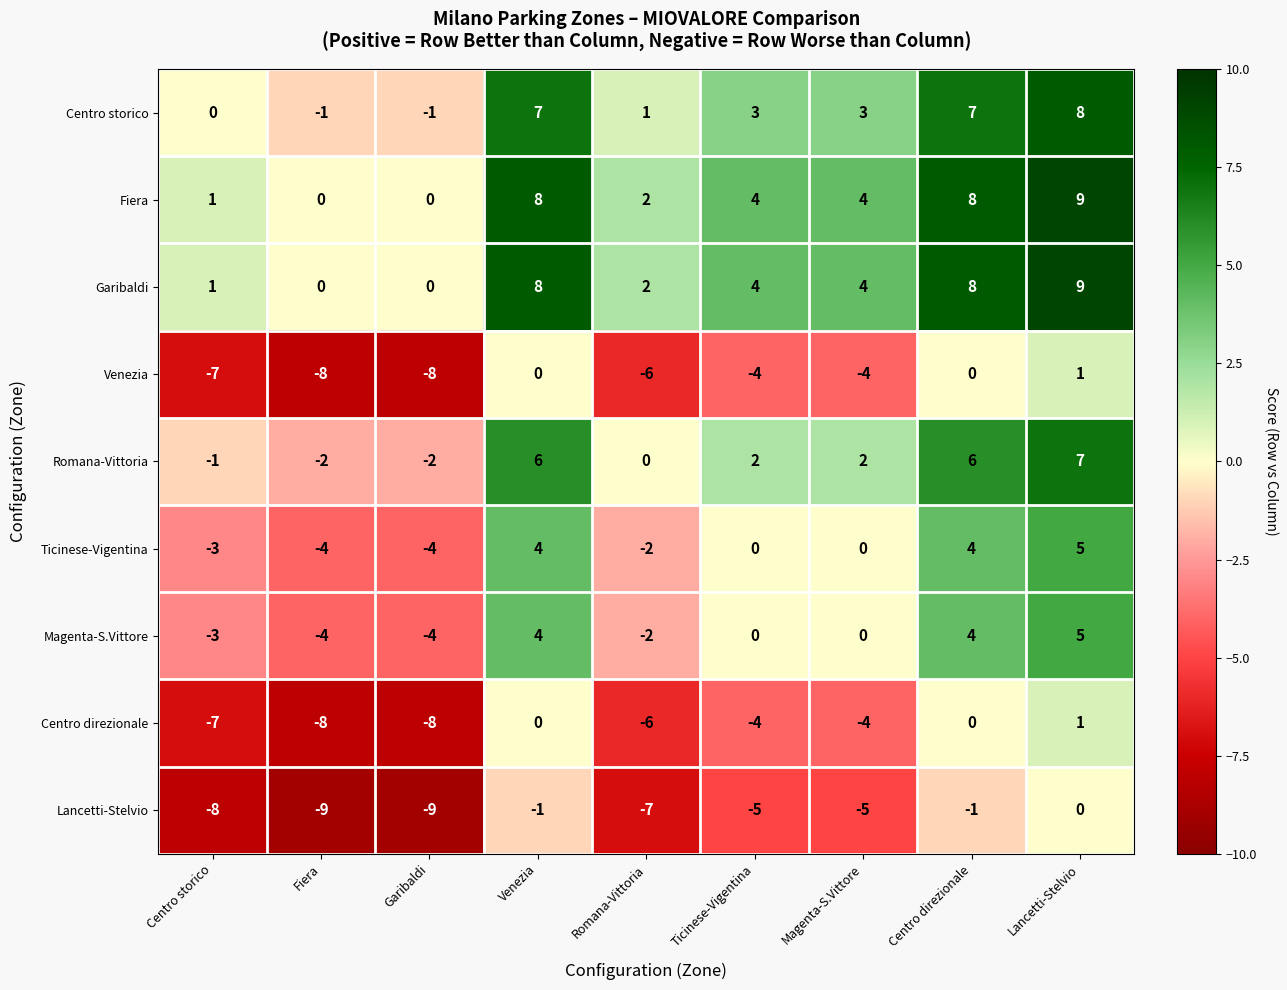

What is the difference between the second highest and minimum values in the Ticinese-Vigentina series?

8